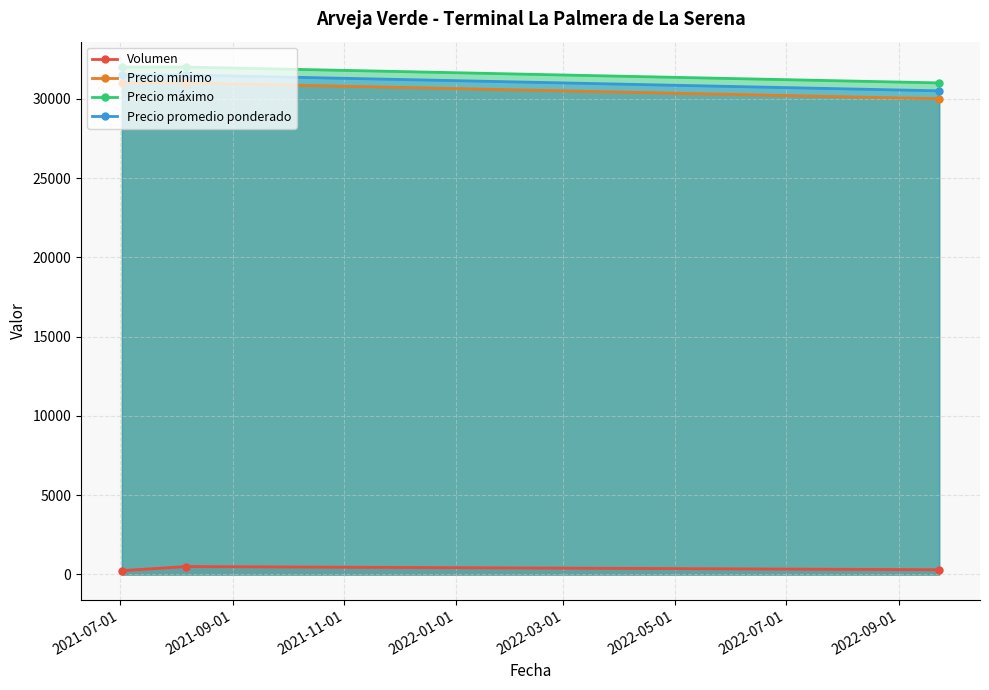

Does the chart have visible grid lines?

Yes